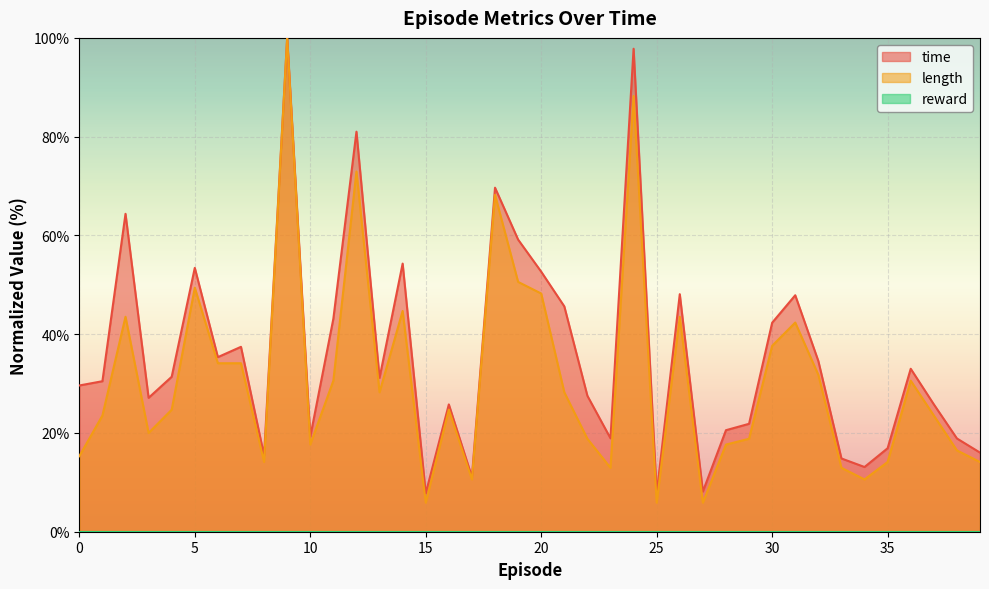

What is the spread (max minus min) of values at 31?

5.5